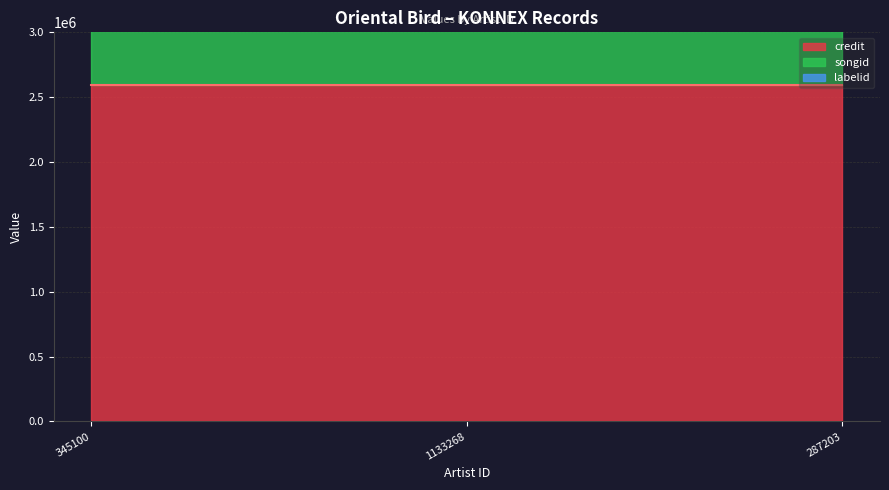

Reading right to left, list all the values displayed in this chart.

credit: 2593855	2593855	2593855
songid: 2296364	2296364	2296364
labelid: 41591	41591	41591